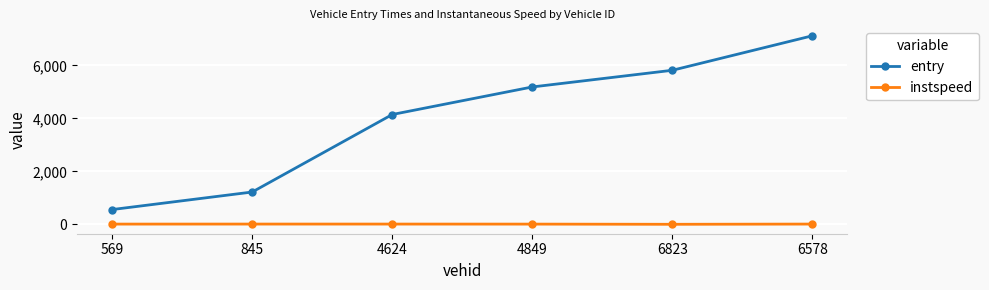

True or false: entry has more than 2 points higher than both neighbors.

False